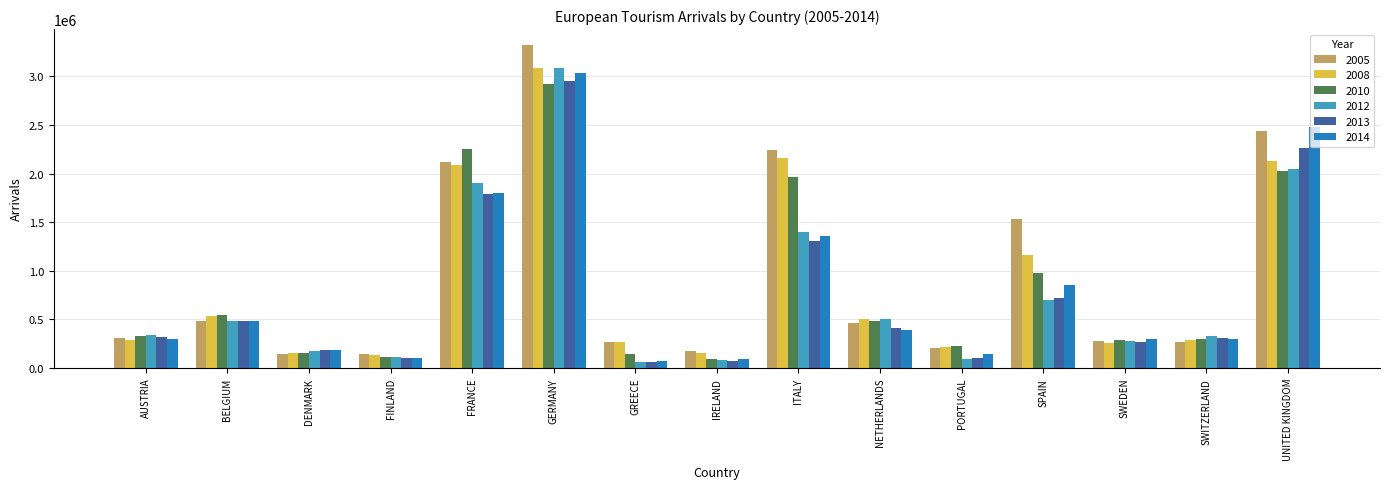

At how many categories does at least one series exceed 2654913?

1